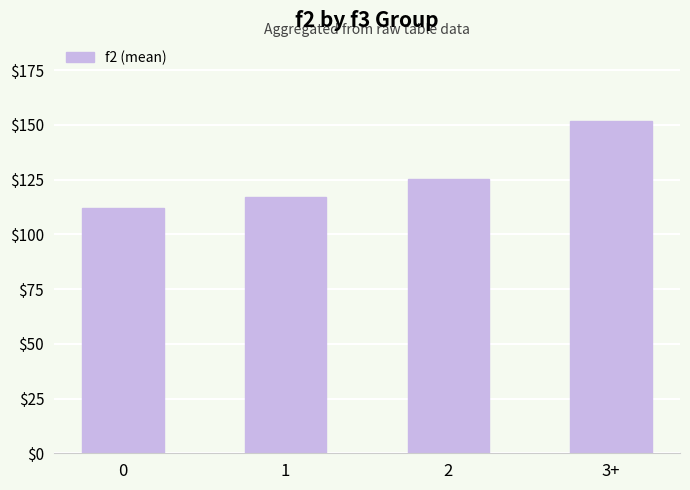

How many series are shown in this chart?

1